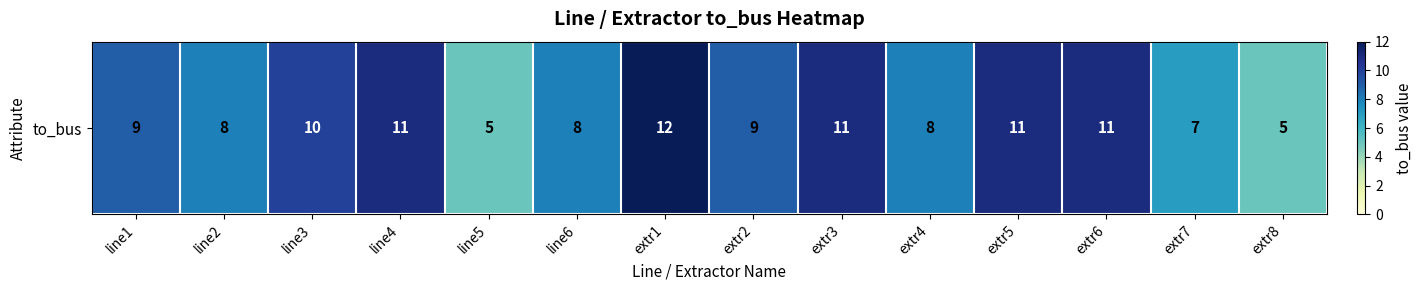

What is the sum of the values at line5 and line1?

14